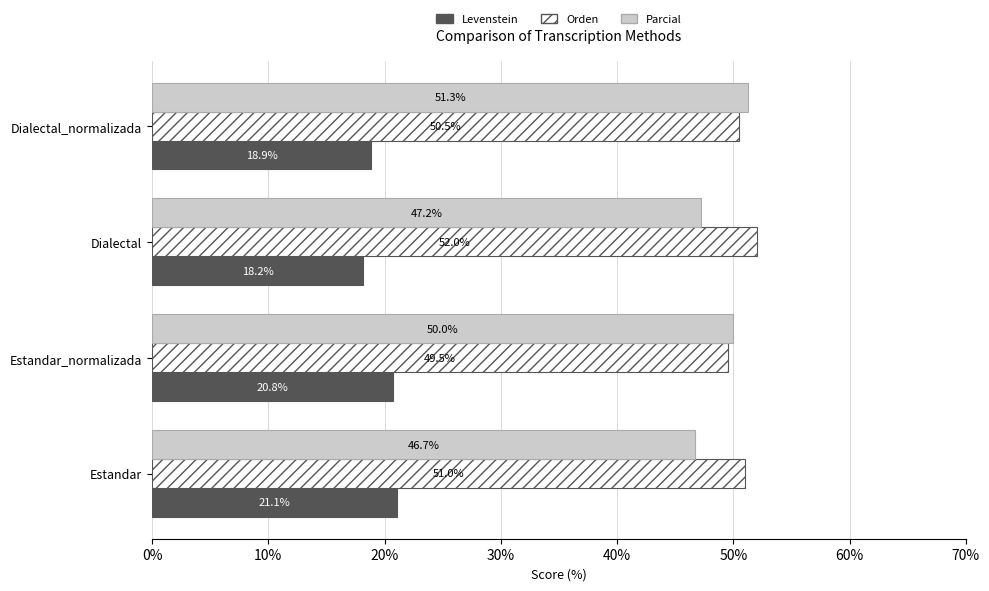

At which category is the sum across all series the highest?

Dialectal_normalizada